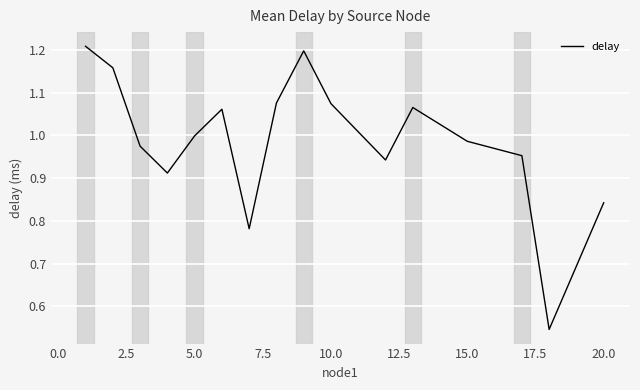

How many lines are shown in the chart?

1